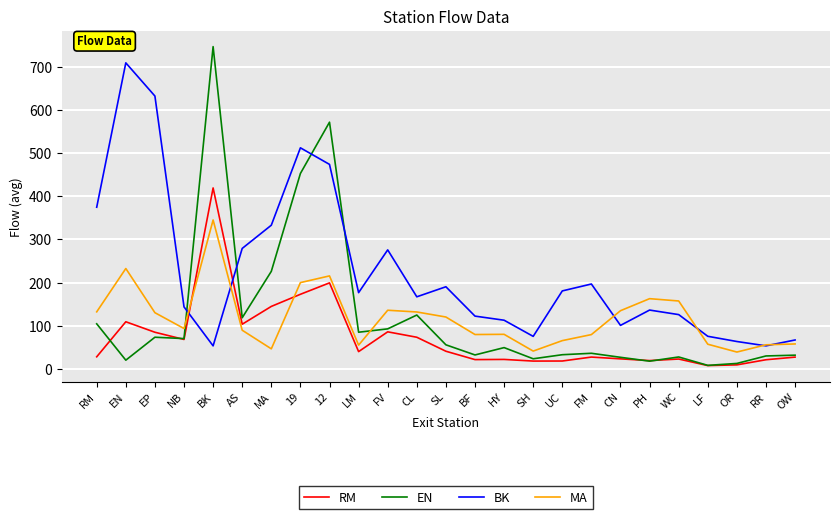

What is the maximum value for RM?

419.0